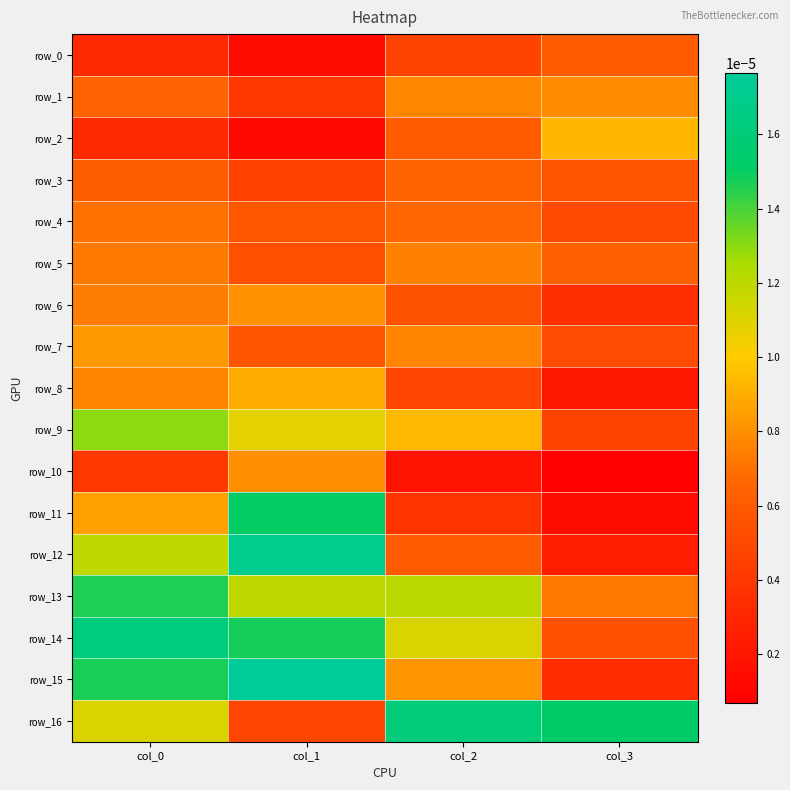

List the series in order of their peak value, highest first.

row_15, row_12, row_14, row_16, row_11, row_13, row_9, row_2, row_8, row_7, row_6, row_10, row_1, row_5, row_4, row_3, row_0